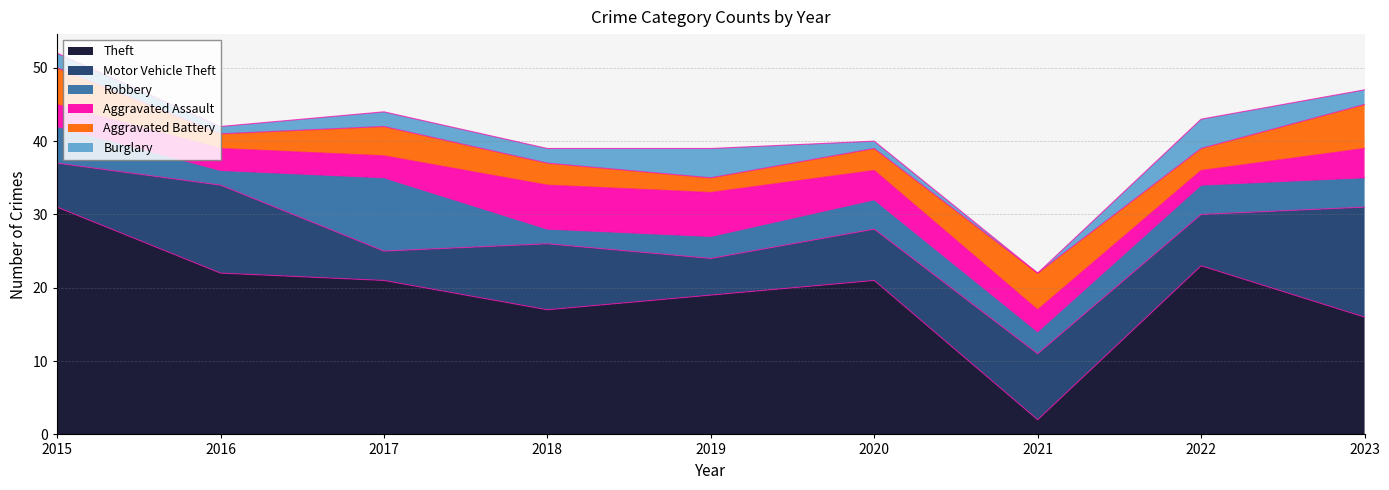

Which series has the widest spread of values?

Theft